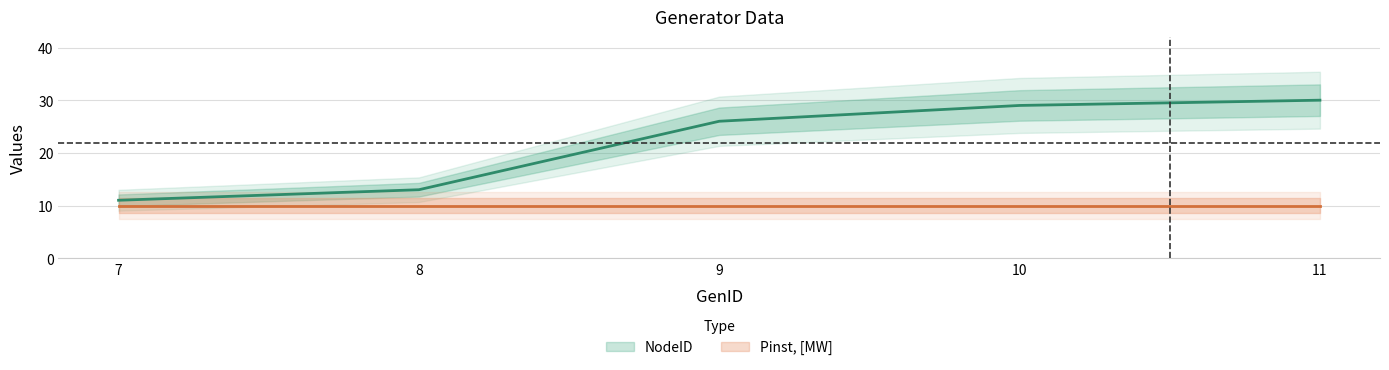

What is the change in value from 10 to 11?

+1